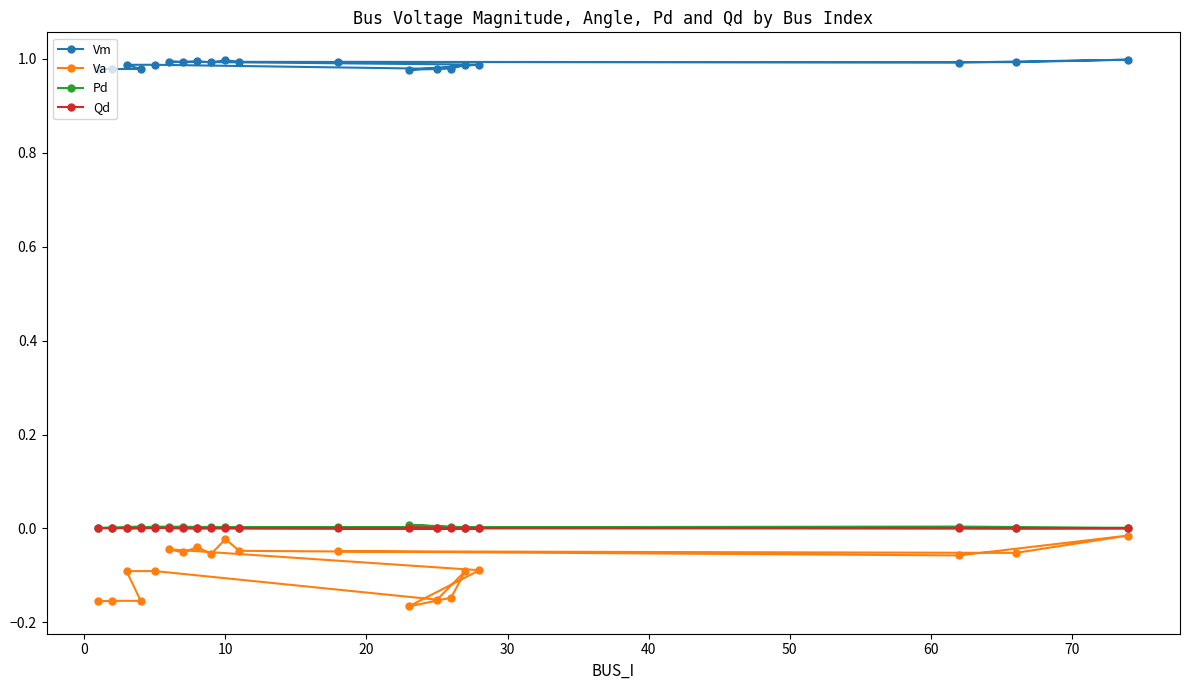

What are all the series names shown in the legend?

Vm, Va, Pd, Qd